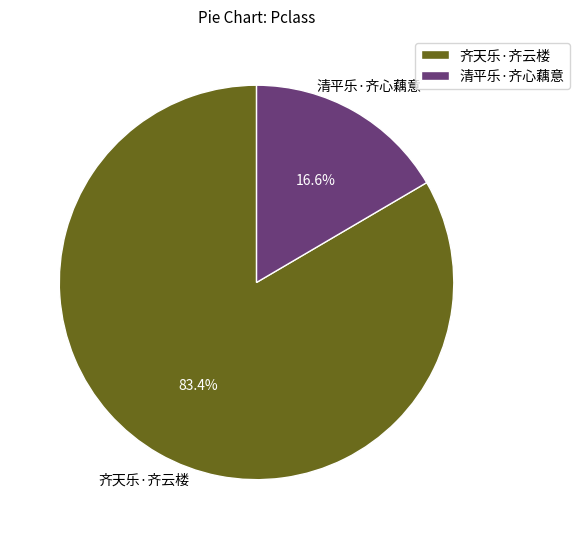

Is it true that 清平乐·齐心藕意 is 6% of the pie?

False